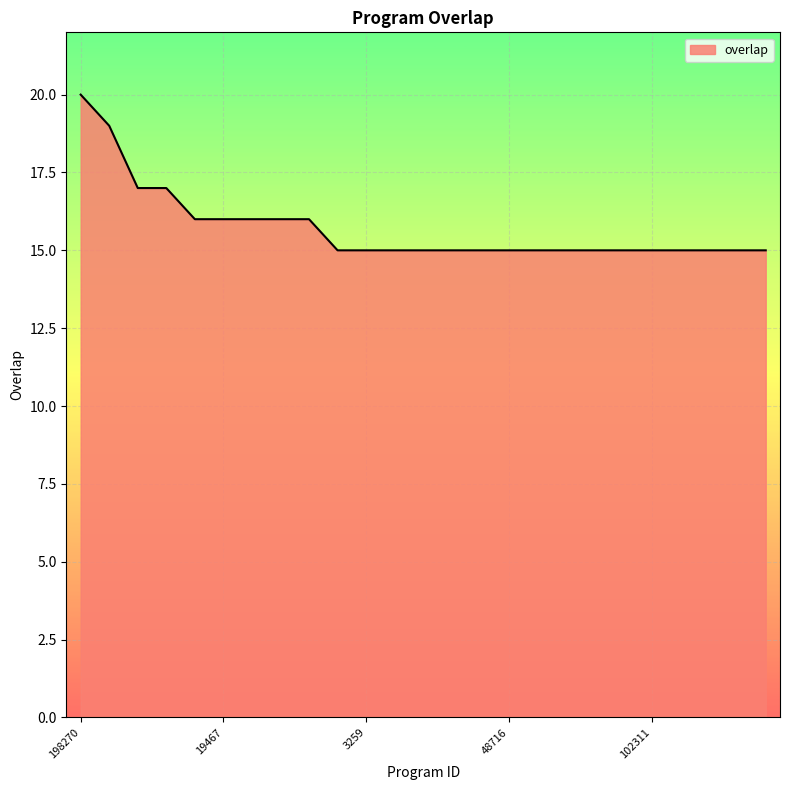

What is the difference between the maximum and minimum values?

5